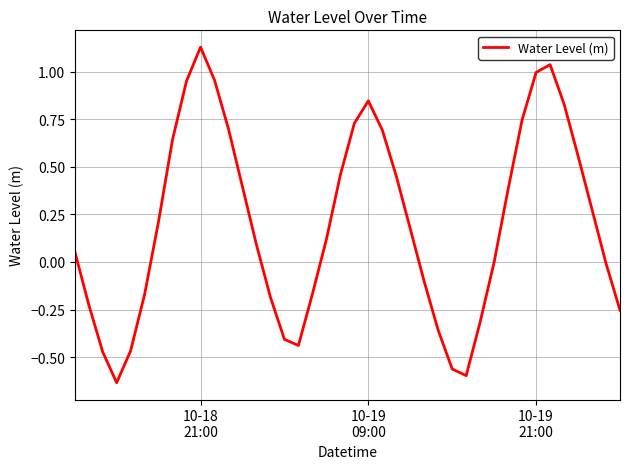

How many points are higher than both their immediate neighbors (excluding endpoints)?

3